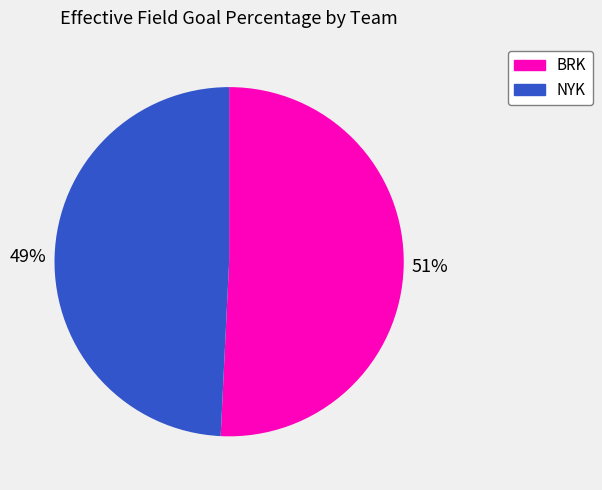

How many segments does this pie chart have?

2